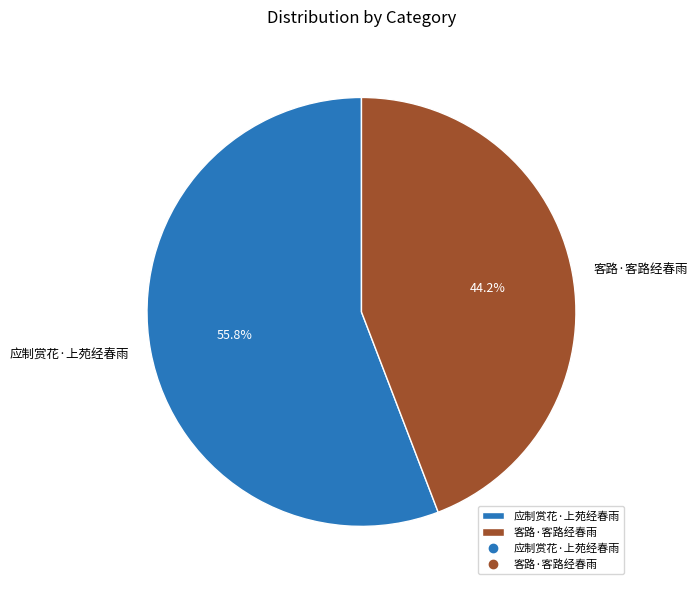

Is there any slice that represents more than half of the pie?

Yes